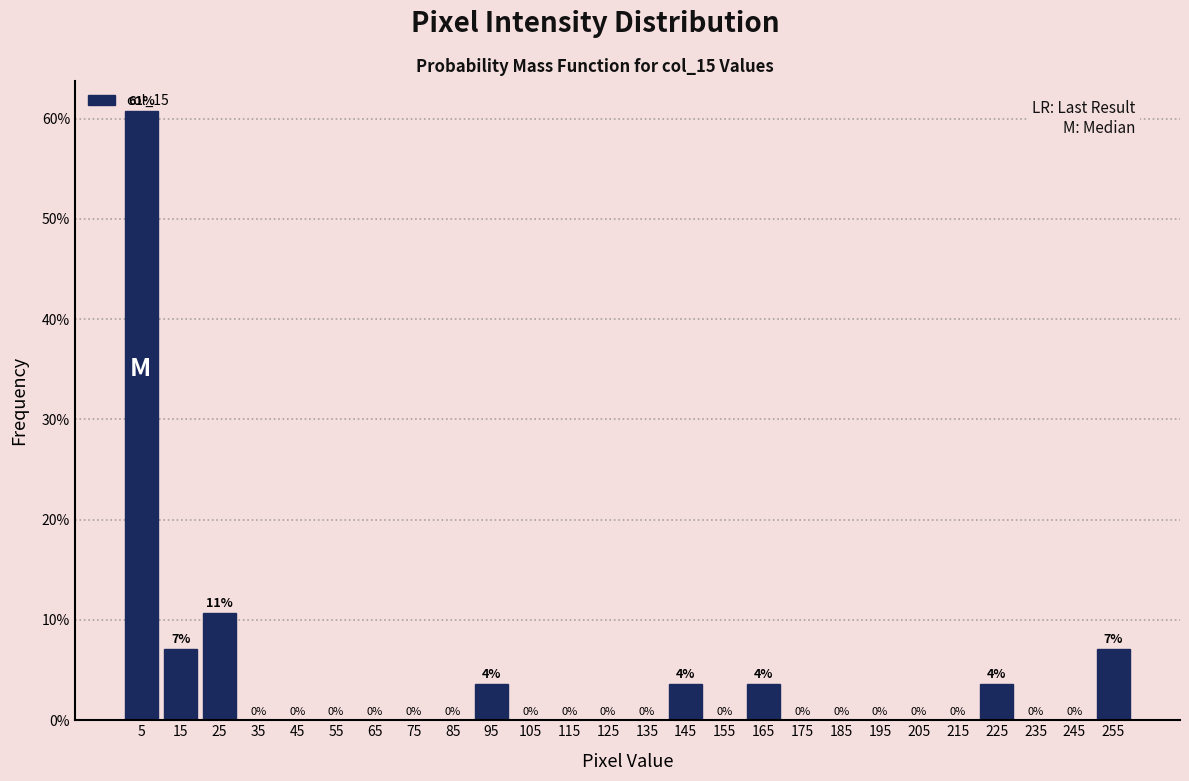

Where is the data nearest to the value 30?

25